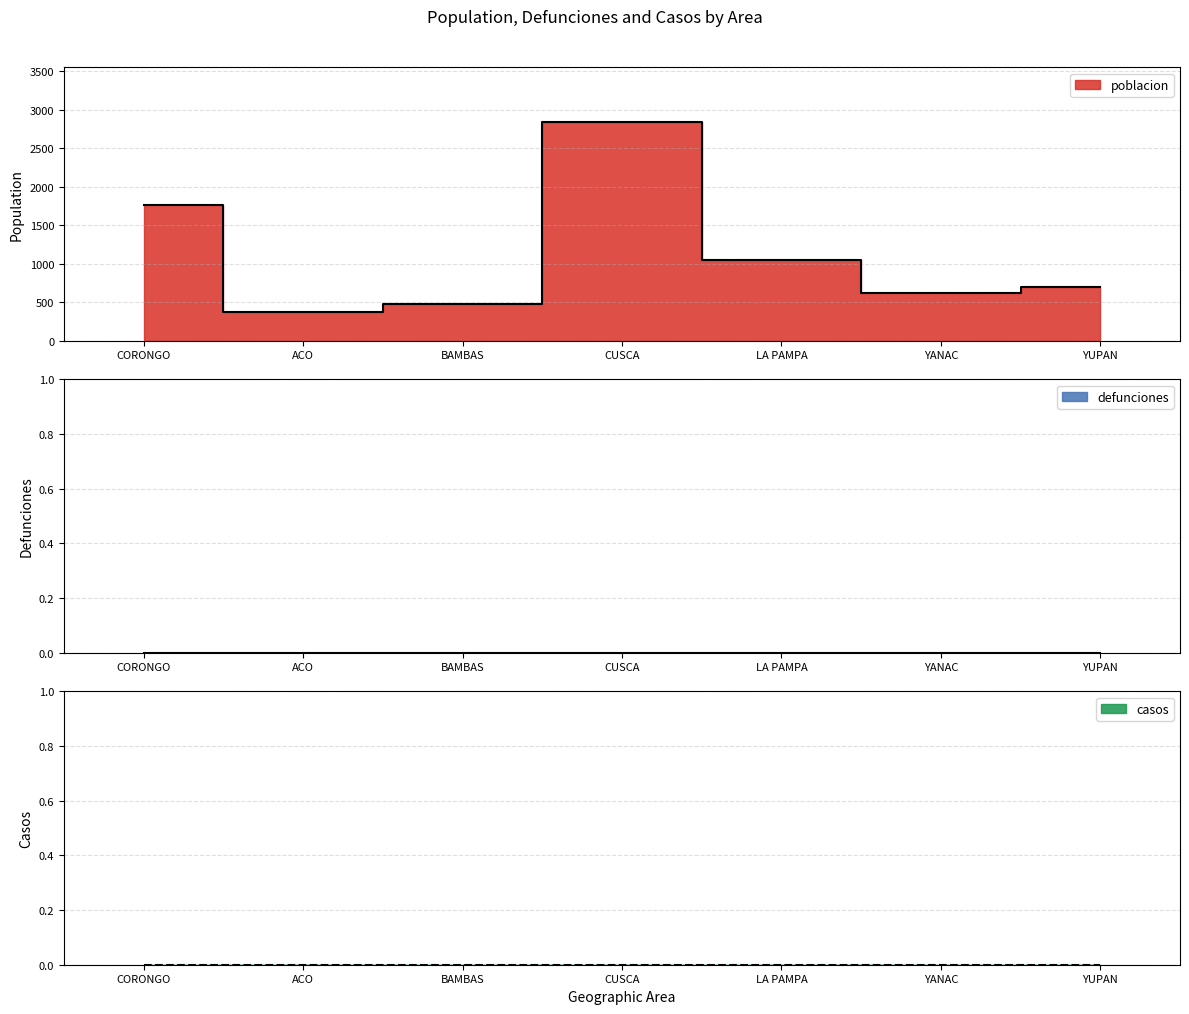

True or false: defunciones and poblacion intersect in this chart.

False